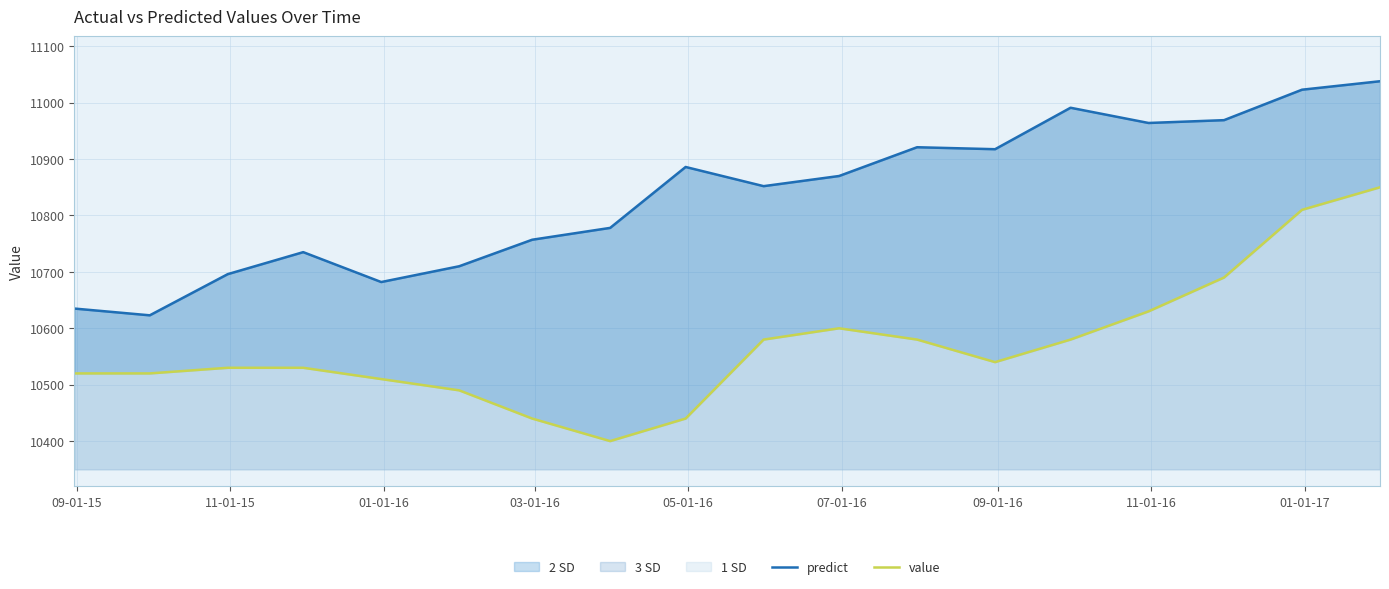

True or false: value and predict cross at least once.

False